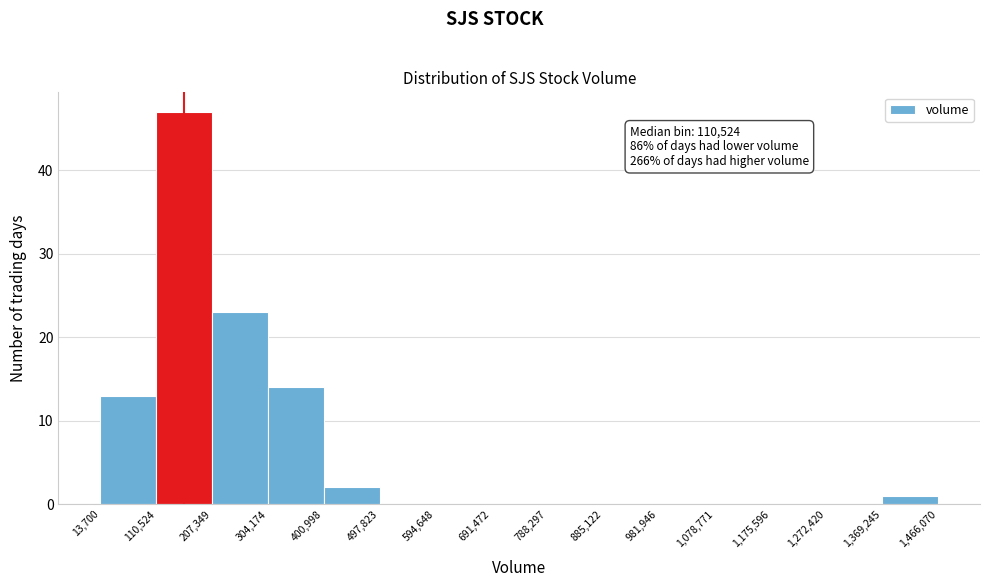

Which range on the x-axis has the tallest bar?

110,524 to 207,349